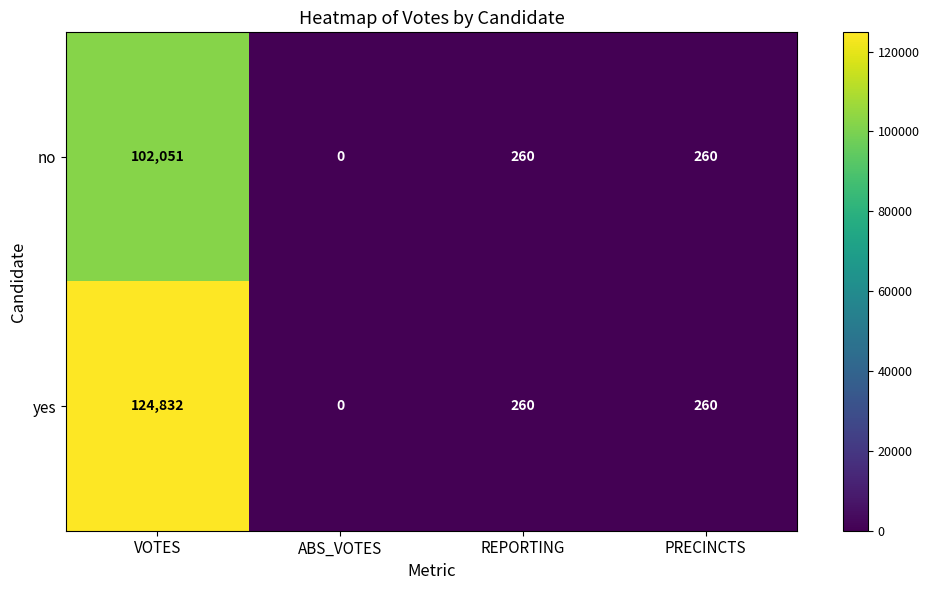

List the series in order of their overall mean, lowest first.

no, yes